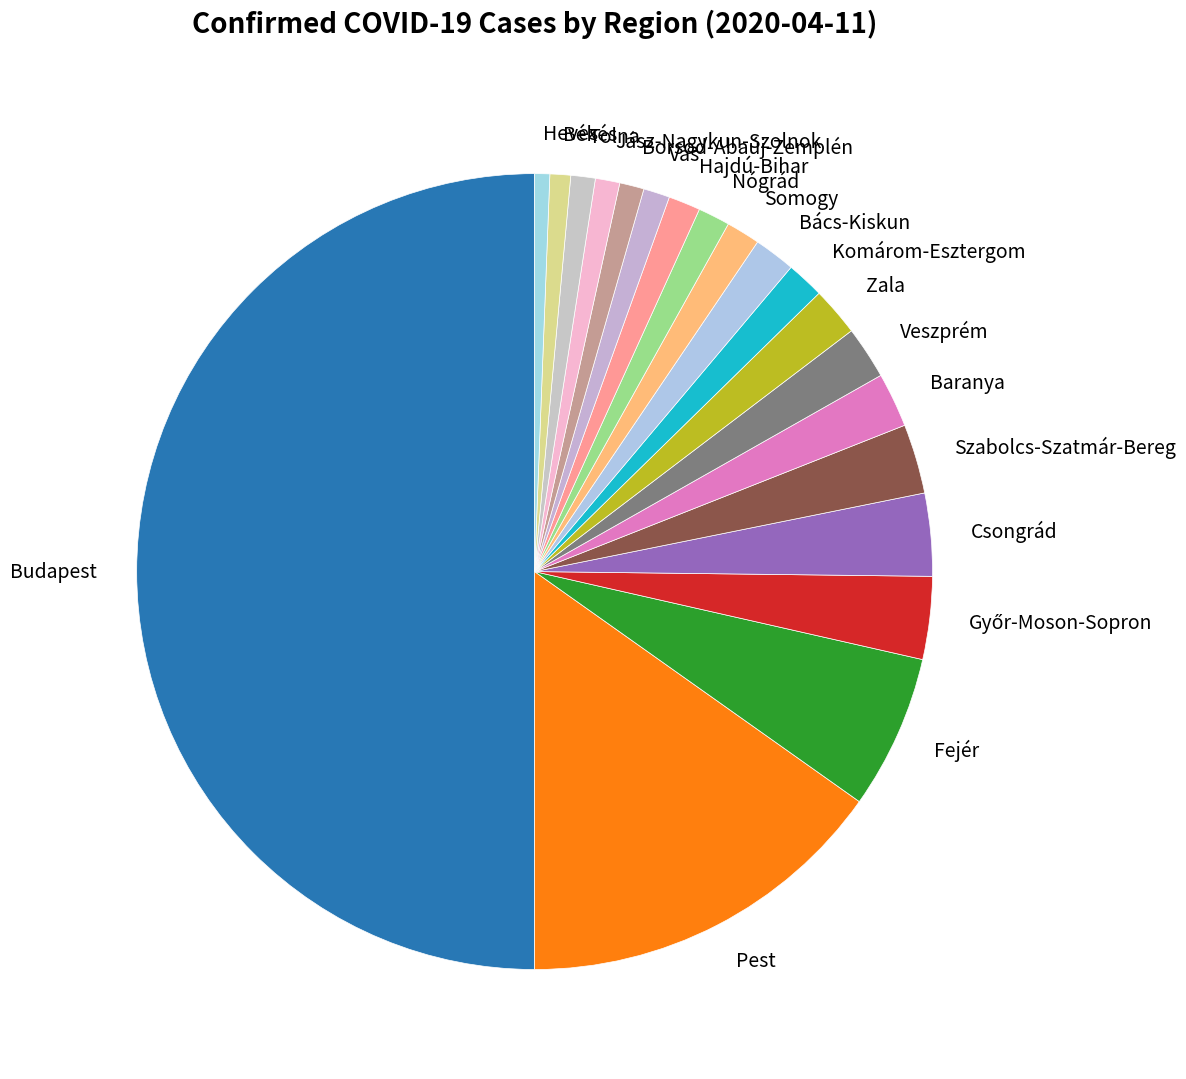

What is the largest slice in the pie chart?

Budapest